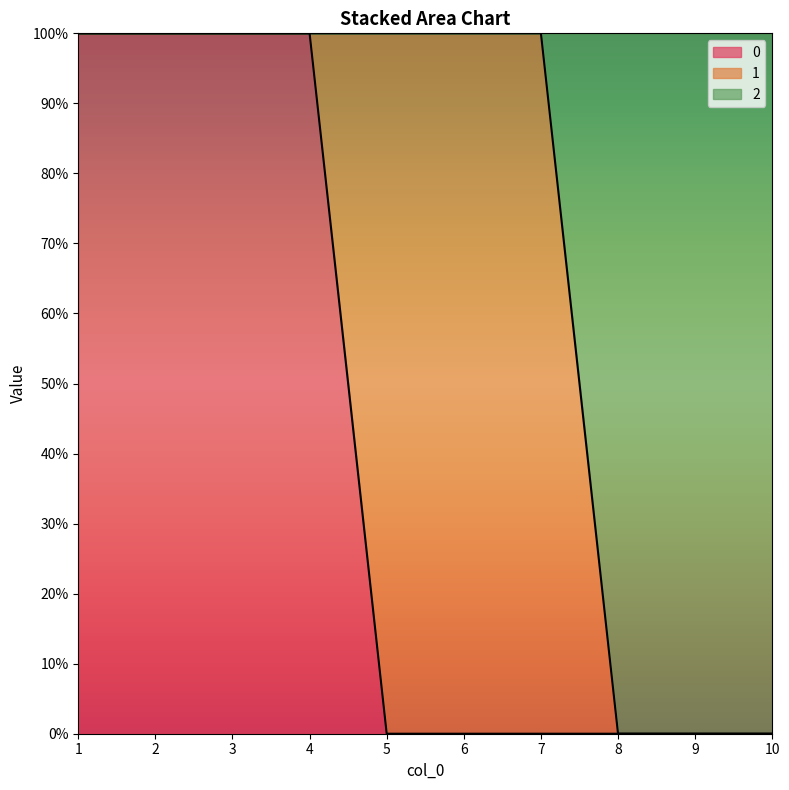

What are all the series names shown in the legend?

0, 1, 2